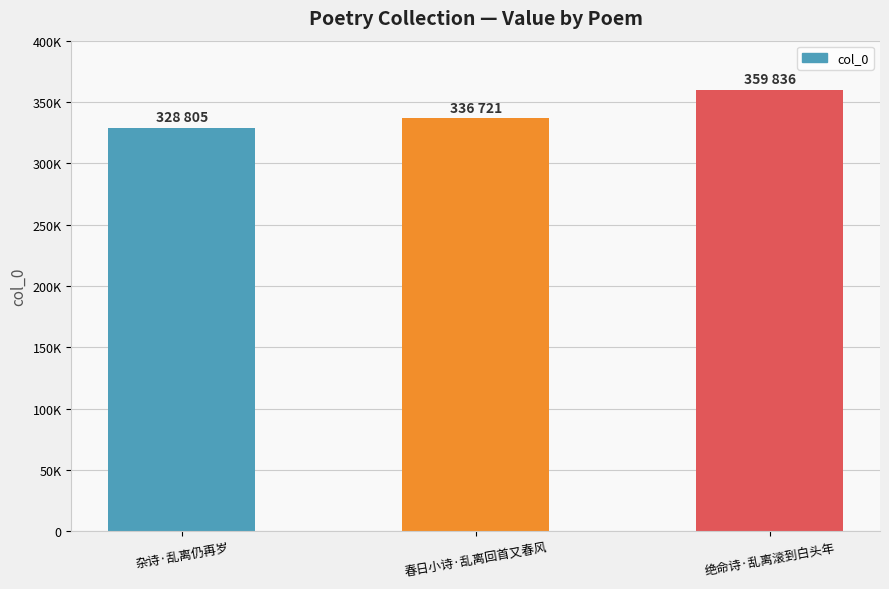

True or false: the data shows 477341 at 杂诗·乱离仍再岁.

False